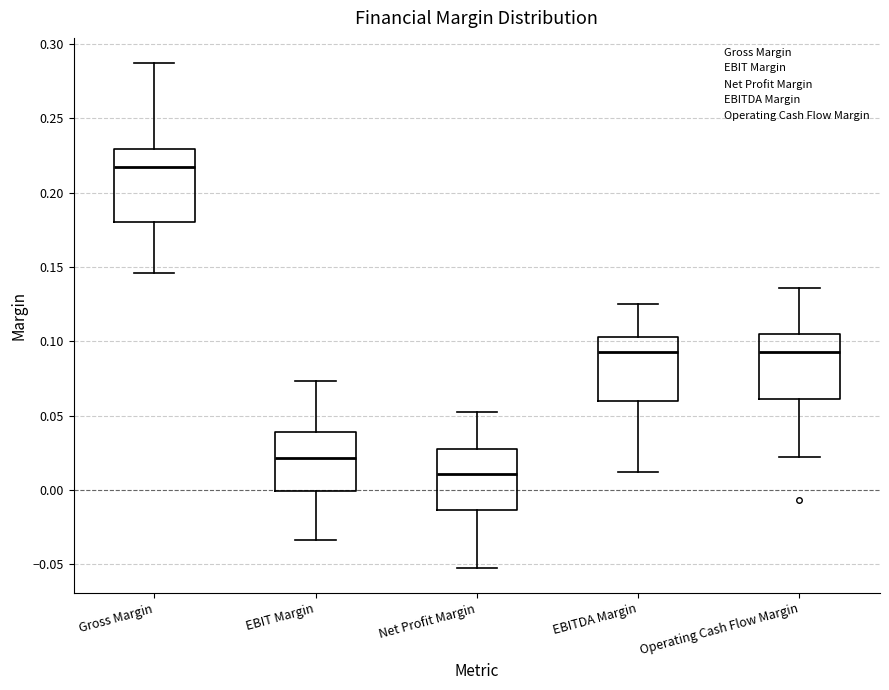

Where does the upper whisker of the box for EBIT Margin end on the y-axis? The values are not printed on the chart, so give them approximately, as read against the axis.

0.075